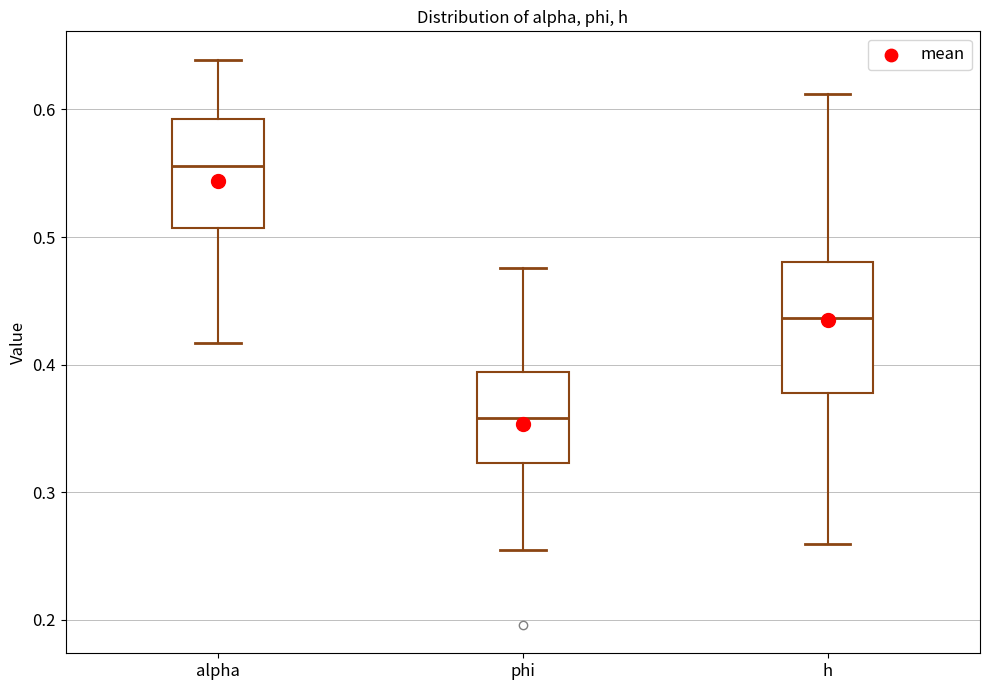

Reading left to right, transcribe this box plot: for each box, give where its median line is, the range the box spans, and where its two whiskers end, as read against the y-axis. The values are not printed on the chart, so give them approximately, as read against the axis.

alpha: median 0.56, box 0.51 to 0.59, whiskers 0.42 to 0.64
phi: median 0.36, box 0.32 to 0.39, whiskers 0.25 to 0.48
h: median 0.44, box 0.38 to 0.48, whiskers 0.26 to 0.61